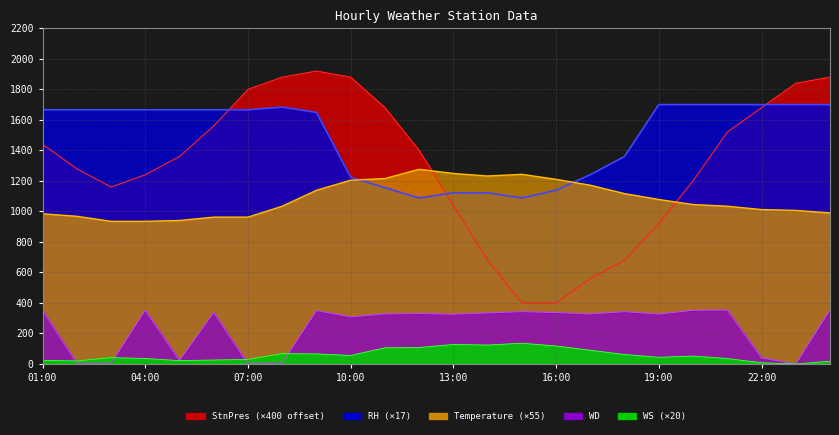

At which label does WS first exceed 52?

08:00